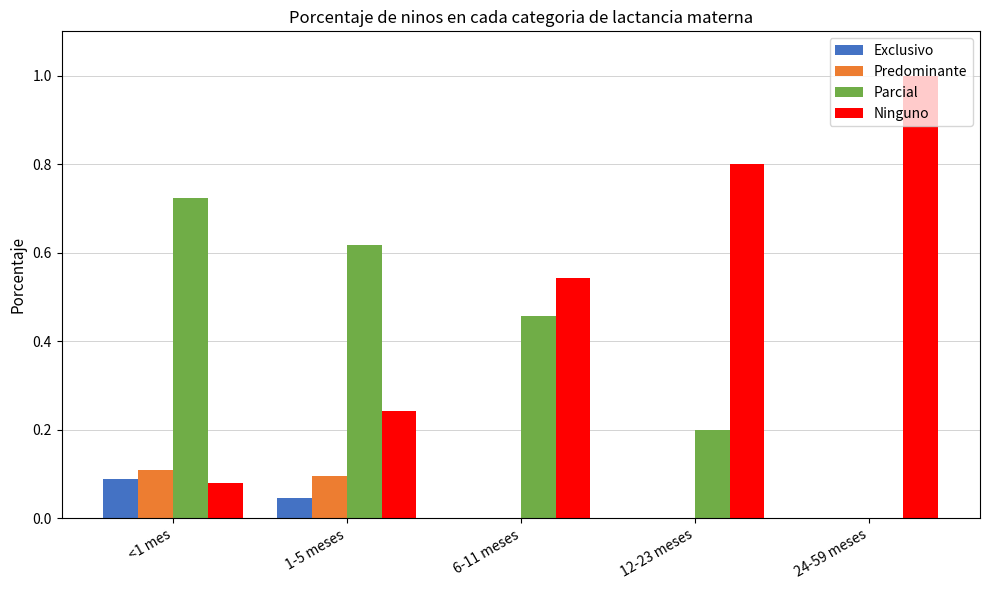

What is the sum of the Ninguno values at 6-11 meses and 12-23 meses?

1.3